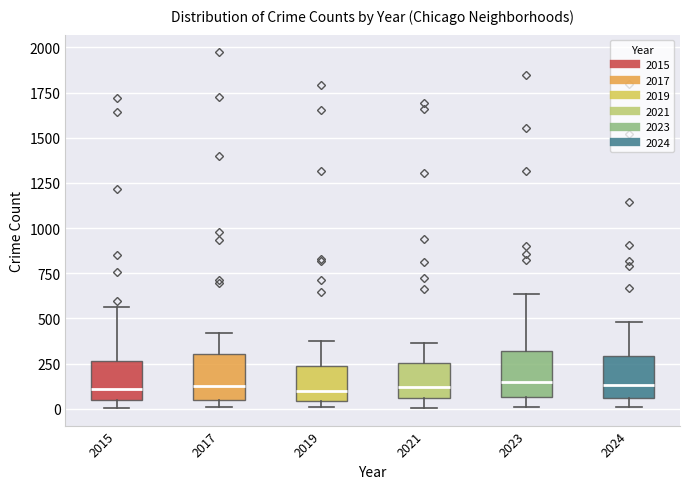

Where is the upper edge of the box at x = 2015 on the y-axis? The values are not printed on the chart, so give them approximately, as read against the axis.

250